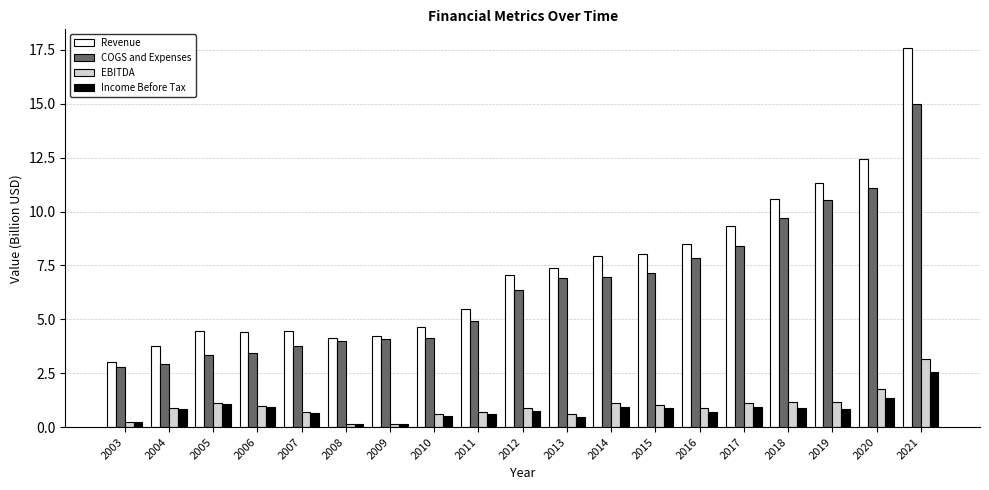

Which series changed the most between 2004 and 2021?

Revenue